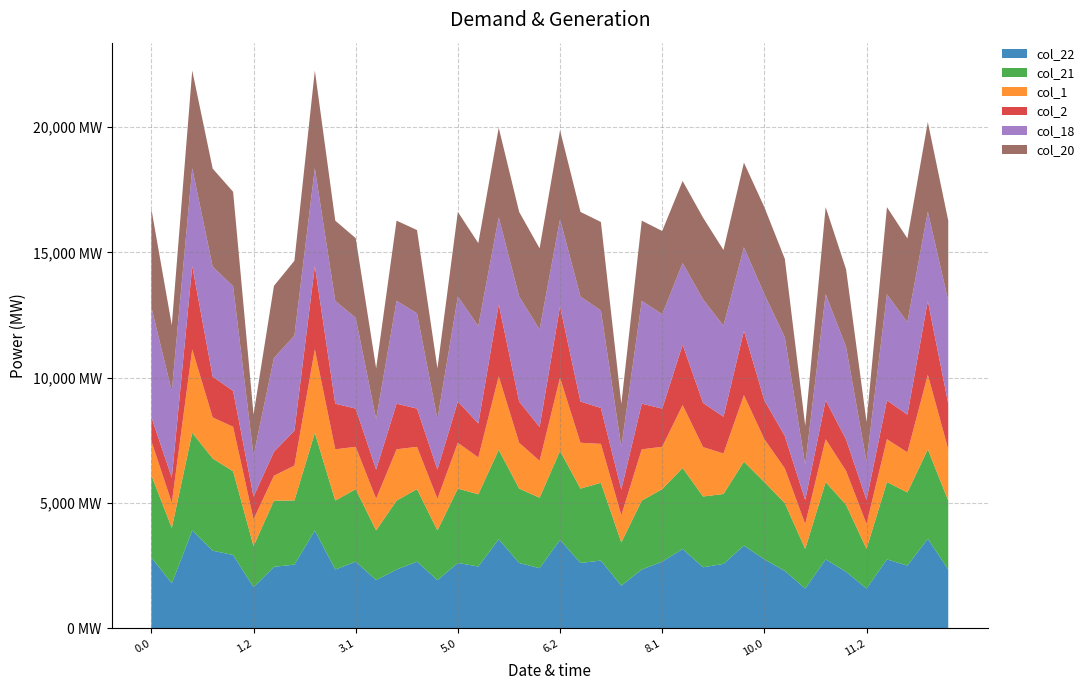

Reading left to right, transcribe all the data shown in this chart.

col_22: 2821.4	1794.7	3900.2	3095.7	2925.2	1639.7	2451.9	2540.8	3900.2	2345.0	2658.4	1919.8	2345.0	2658.4	1919.8	2606.3	2465.9	3550.3	2606.3	2397.0	3529.7	2606.3	2701.5	1701.8	2345.0	2658.4	3166.2	2434.1	2569.3	3300.1	2748.9	2289.7	1584.9	2748.9	2254.4	1584.9	2748.9	2501.9	3570.7	2345.0
col_21: 3286.1	2210.4	3900.2	3682.1	3340.8	1639.7	2642.3	2560.5	3900.2	2751.2	2893.8	1984.5	2751.2	2893.8	1984.5	2969.0	2881.6	3571.5	2969.0	2812.7	3551.0	2969.0	3105.3	1723.1	2751.2	2893.8	3231.0	2825.4	2789.9	3350.1	3087.8	2705.4	1582.3	3087.8	2670.1	1584.9	3087.8	2917.6	3570.7	2751.2
col_1: 1364.0	1003.9	3331.1	1638.3	1776.9	1070.6	994.5	1392.6	3331.1	2047.1	1690.2	1265.7	2047.1	1690.2	1265.7	1829.3	1472.4	2934.8	1829.3	1472.4	2914.3	1829.3	1553.3	1086.4	2047.1	1690.2	2512.1	1972.8	1616.0	2656.0	1710.5	1388.9	993.2	1710.5	1353.6	993.2	1710.5	1601.1	2979.1	2047.1
col_2: 957.8	1003.9	3331.1	1628.1	1432.4	903.2	957.8	1392.6	3331.1	1821.0	1526.0	1163.2	1821.0	1526.0	1163.2	1646.8	1351.7	2875.9	1646.8	1351.7	2855.3	1646.8	1432.5	1027.4	1821.0	1526.0	2409.6	1761.6	1466.6	2568.3	1551.8	1292.0	958.0	1551.8	1256.7	958.0	1551.8	1504.2	2943.9	1821.0
col_18: 4387.7	3444.5	3900.2	4387.7	4179.3	1639.7	3743.9	3794.6	3900.2	4104.2	3624.7	2014.3	4104.2	3804.8	2014.3	4191.4	3892.0	3475.7	4191.4	3892.0	3475.7	4191.4	3892.0	1696.3	4104.2	3767.6	3260.7	4133.9	3633.9	3335.0	4238.9	3939.5	1407.2	4238.9	3692.0	1533.5	4238.9	3692.0	3570.7	4104.2
col_20: 3918.0	2638.4	3900.2	3918.0	3768.9	1639.7	2878.3	2988.6	3900.2	3203.0	3179.0	2028.5	3203.0	3321.9	2028.5	3377.2	3309.6	3571.9	3377.2	3240.7	3551.3	3377.2	3533.4	1723.4	3203.0	3321.9	3274.9	3262.4	3022.9	3379.2	3472.3	3133.4	1558.4	3472.3	3098.1	1584.9	3472.3	3345.6	3570.7	3203.0